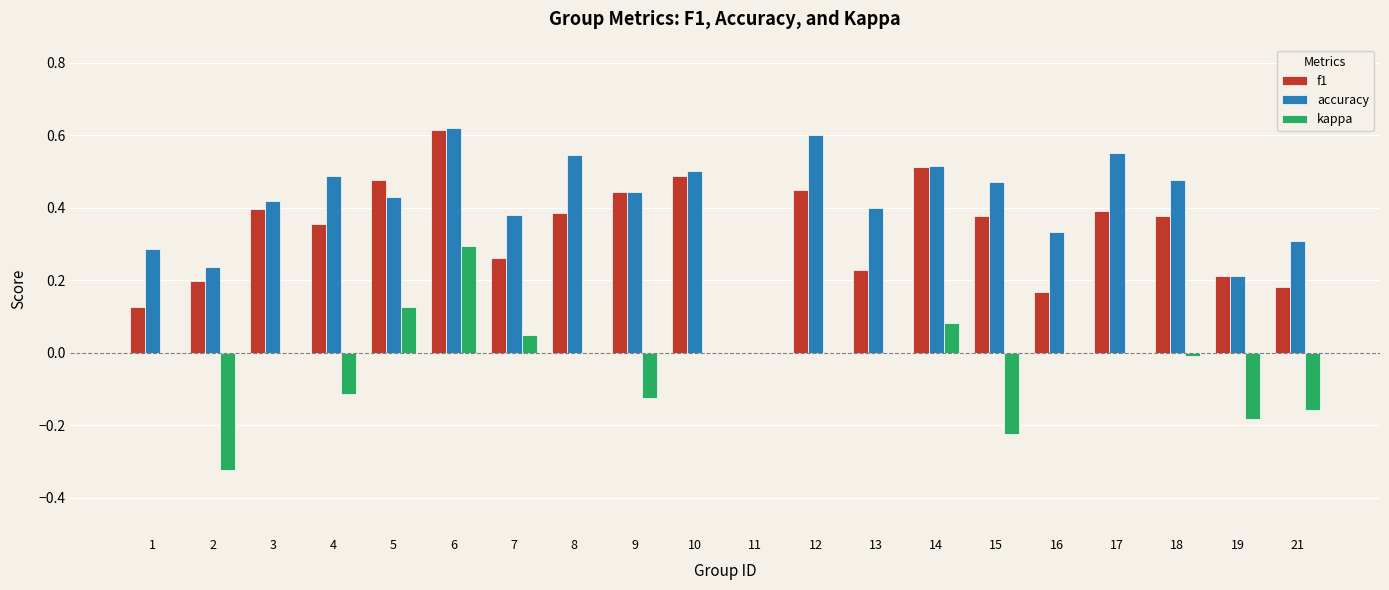

What is the total value across all series at 7?

0.7